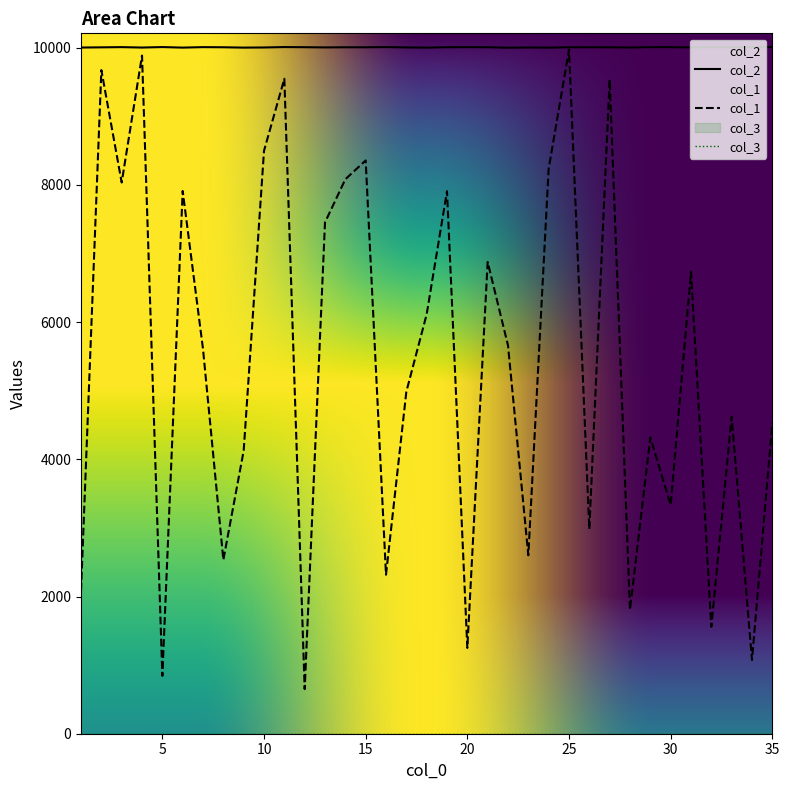

Where does the col_2 series first go above 10007?

3